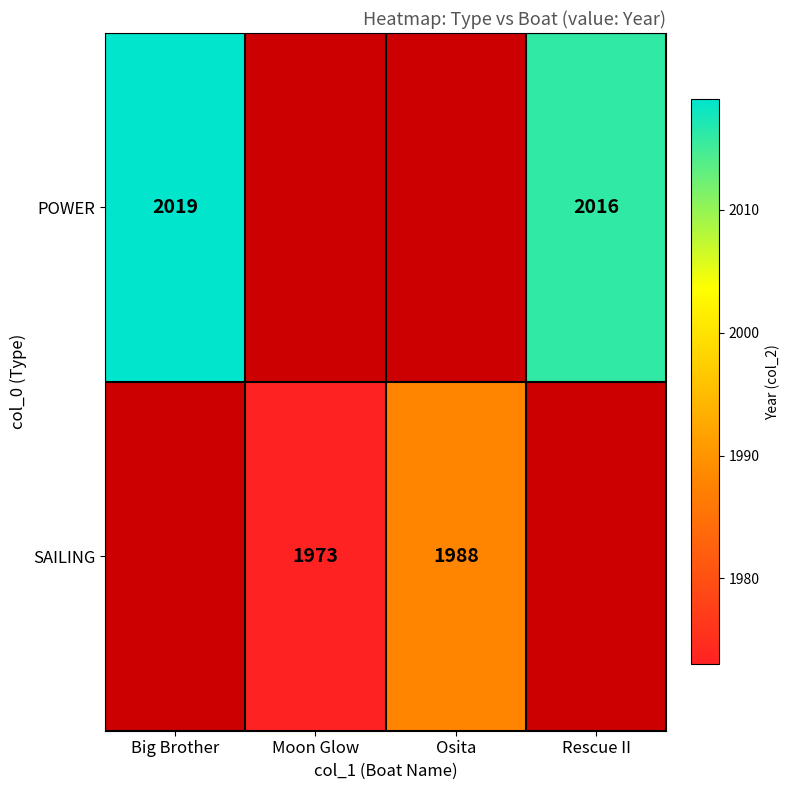

Is it true that SAILING equals 1988 at Osita?

True